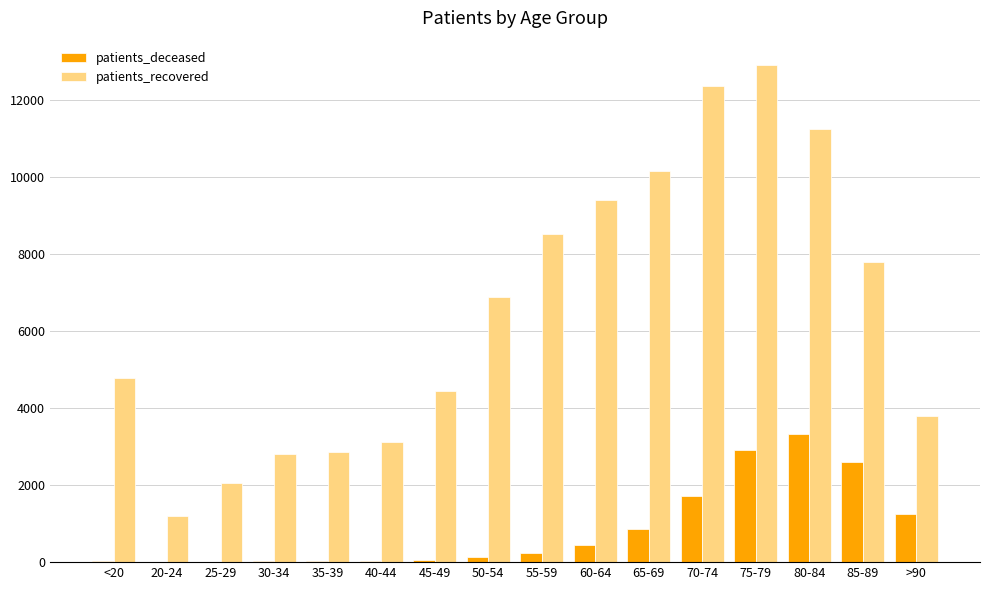

Between 35-39 and 55-59, which series saw the biggest shift?

patients_recovered